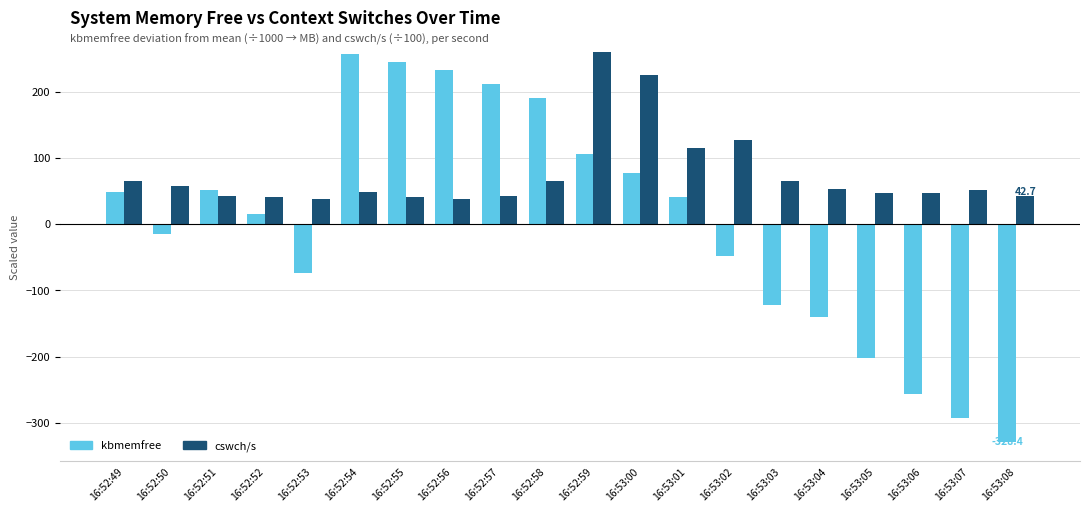

At which category is the sum across all series the highest?

16:52:59